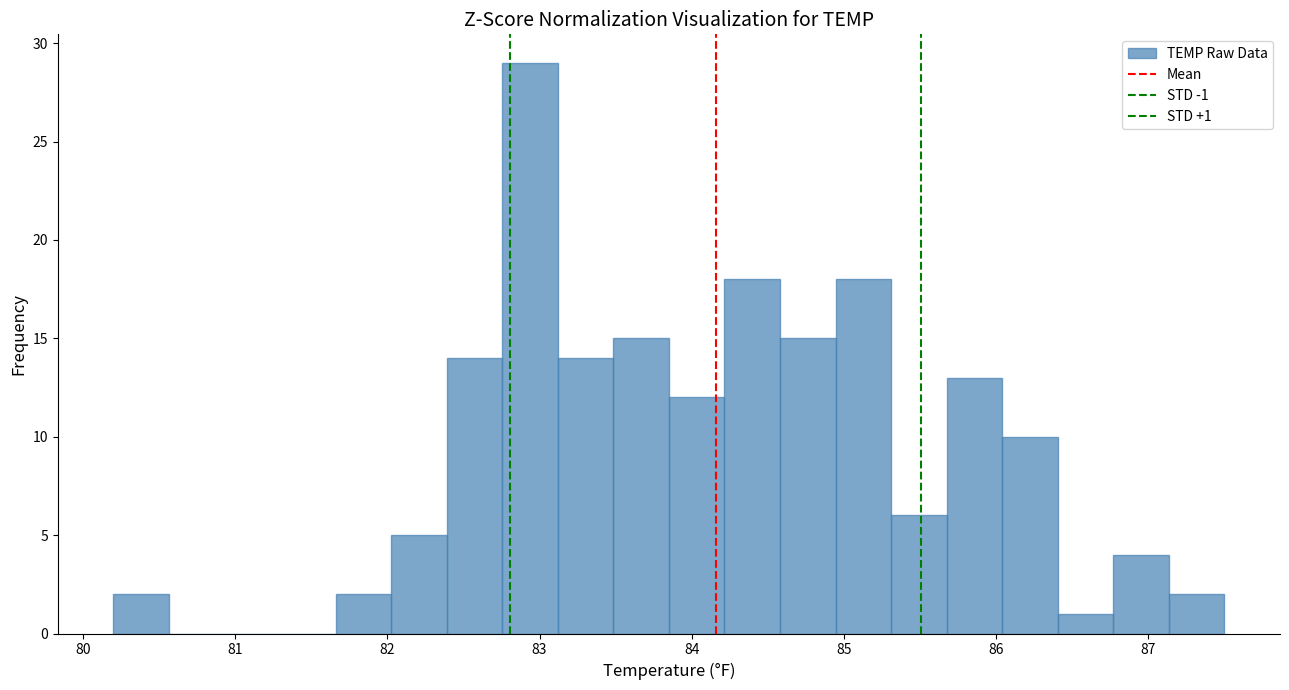

Around what value on the x-axis is the tallest bar? Give the approximate position of its centre, as read against the axis.

82.9